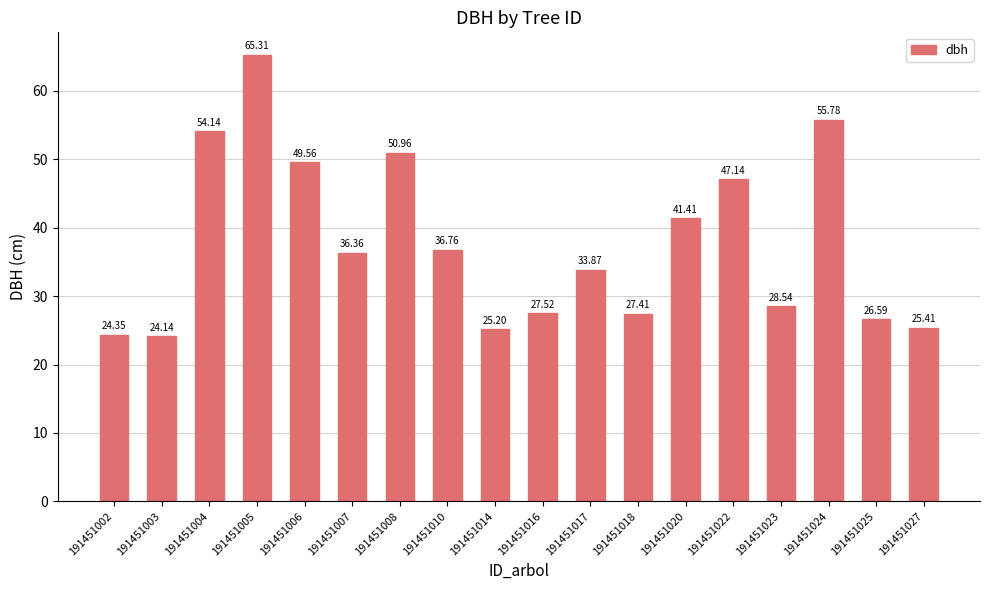

What is the difference between the maximum and minimum values?

41.2